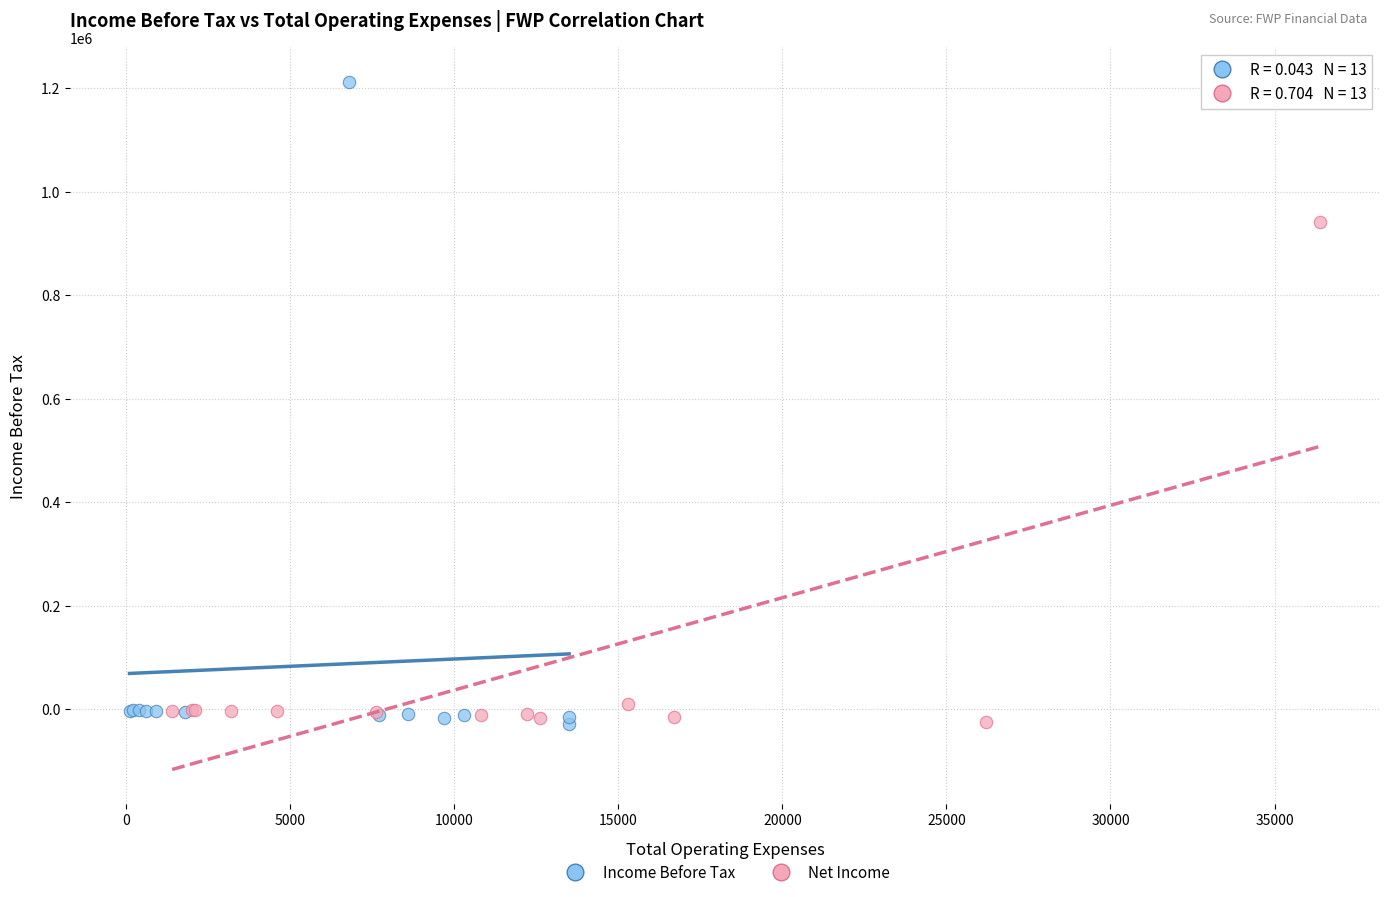

Which series contains the highest Y value?

Income Before Tax